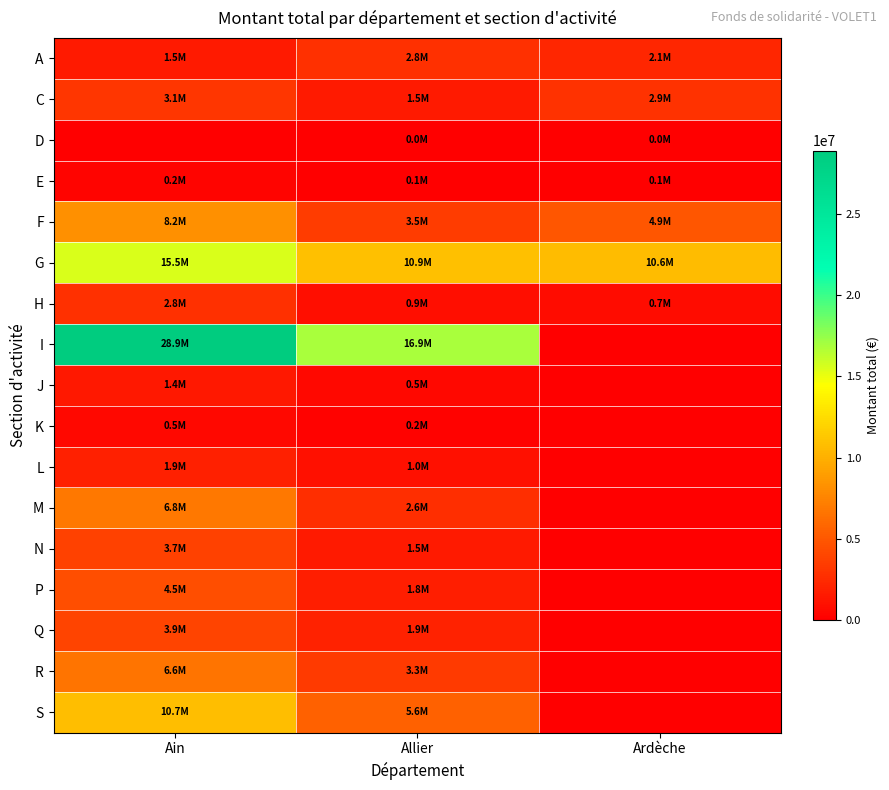

Rank the series by their maximum value, from highest to lowest.

I, G, S, F, M, R, P, Q, N, C, A, H, L, J, K, E, D